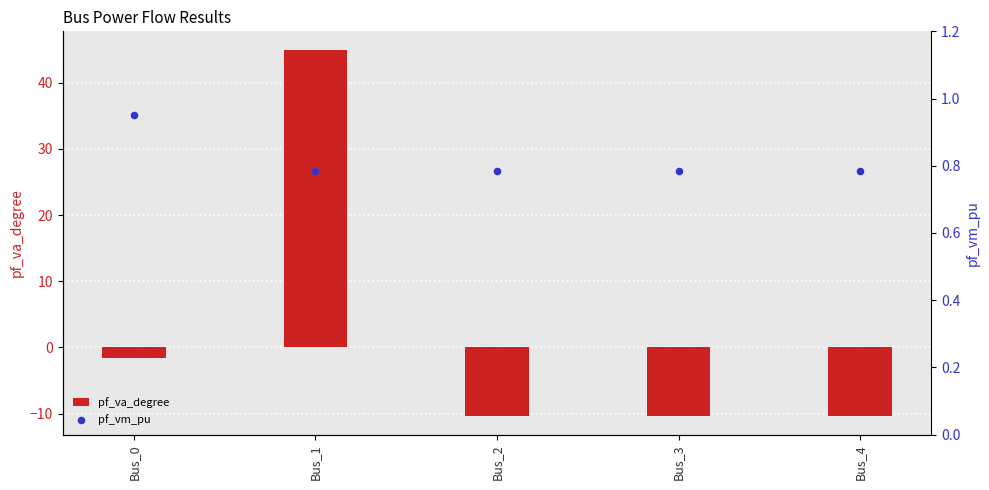

What is the total value across all series at Bus_2?

-9.6